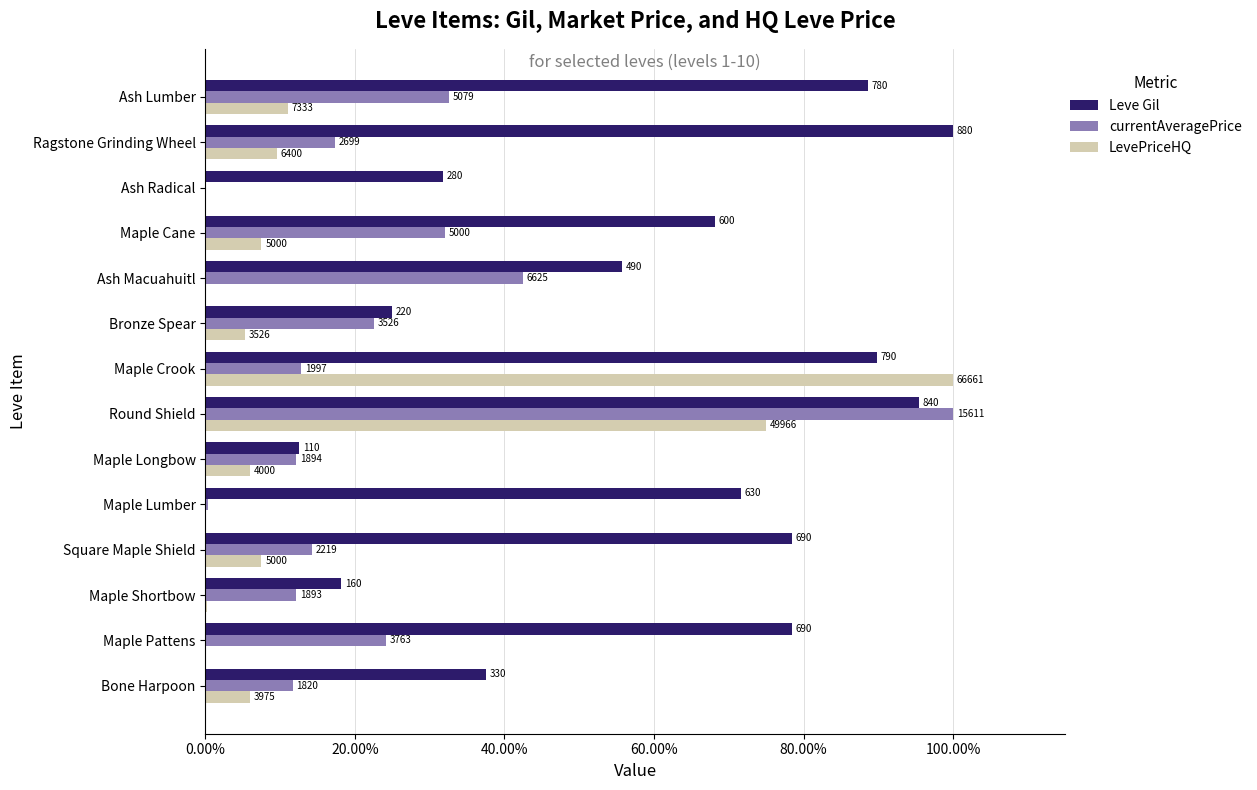

Reading left to right, list all the values displayed in this chart.

Leve Gil: 37.5	78.4	18.2	78.4	71.6	12.5	95.5	89.8	25.0	55.7	68.2	31.8	100.0	88.6
currentAveragePrice: 11.7	24.1	12.1	14.2	0.3	12.1	100.0	12.8	22.6	42.4	32.0	0.0	17.3	32.5
LevePriceHQ: 6.0	0.0	0.2	7.5	0.0	6.0	75.0	100.0	5.3	0.0	7.5	0.0	9.6	11.0